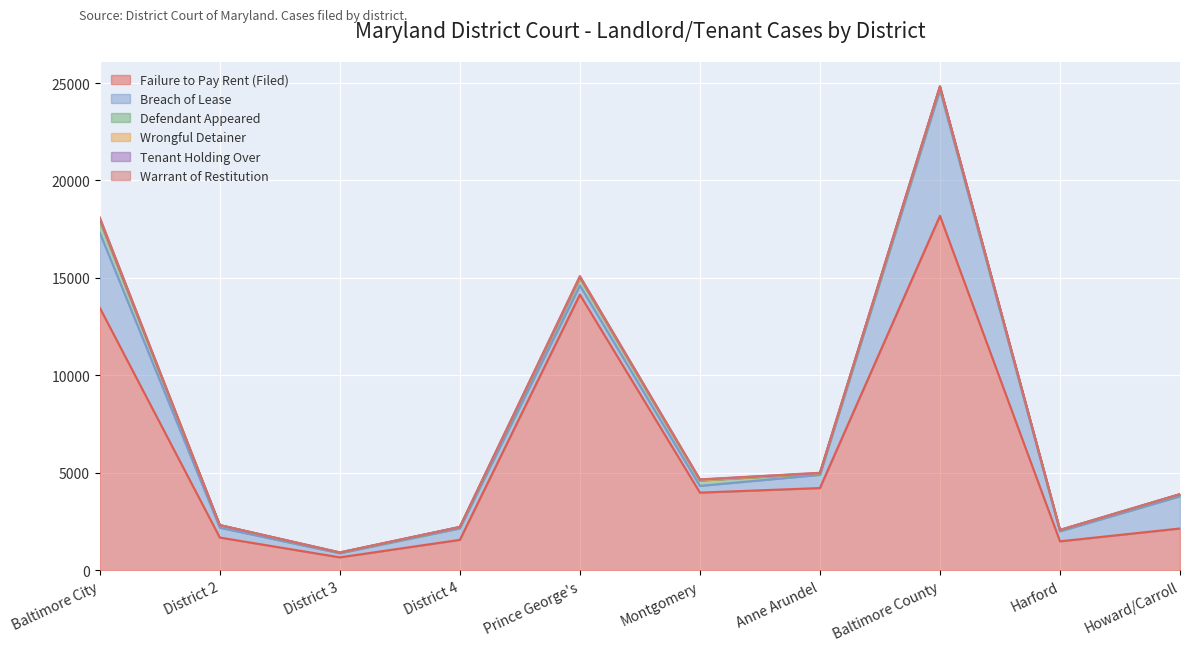

Does the chart display data point markers on the line(s)?

No